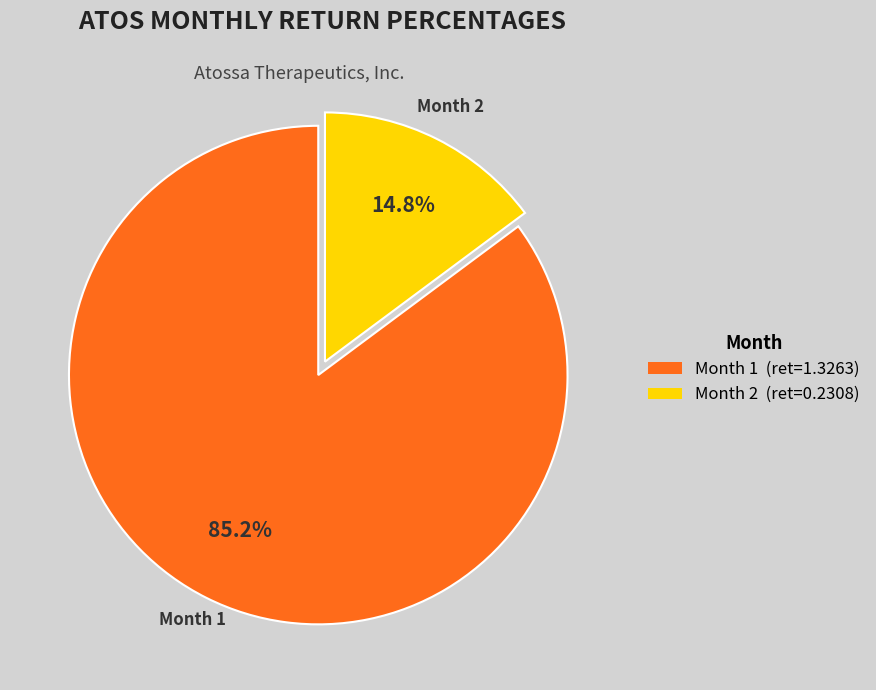

Rank the categories by value from lowest to highest.

Month 2, Month 1